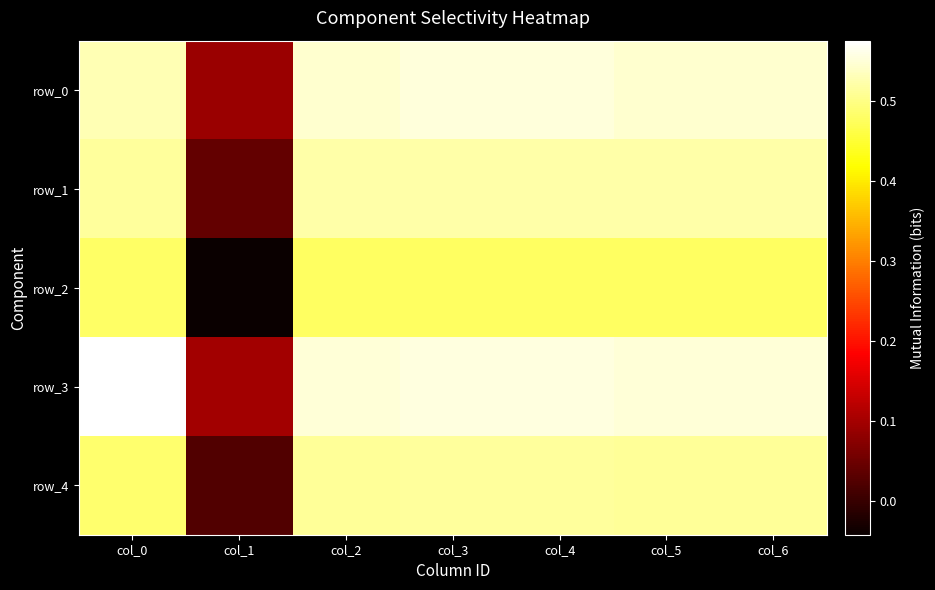

True or false: row_3 has a value of 0.6 at col_2.

True